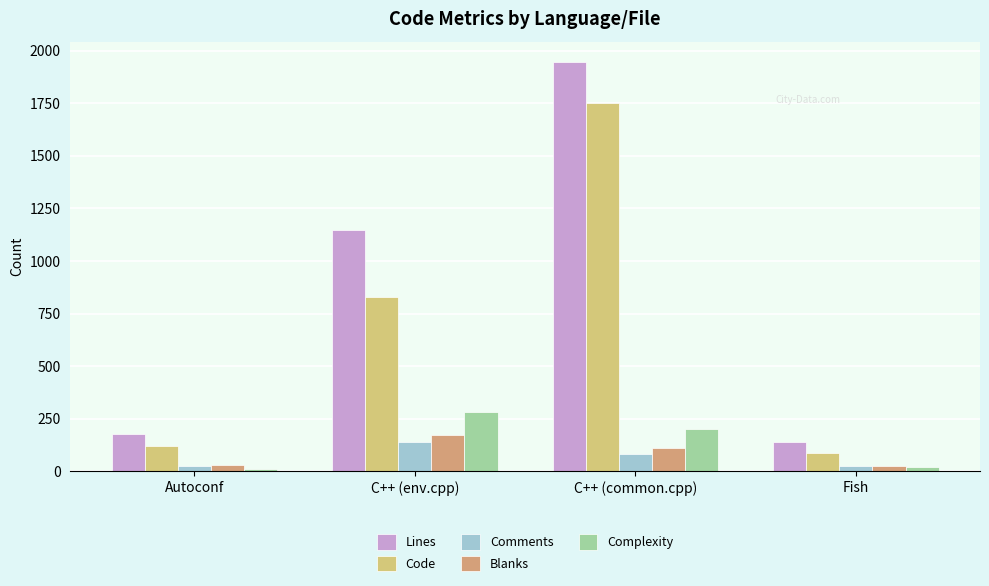

How many values in the Code series are below 830?

2